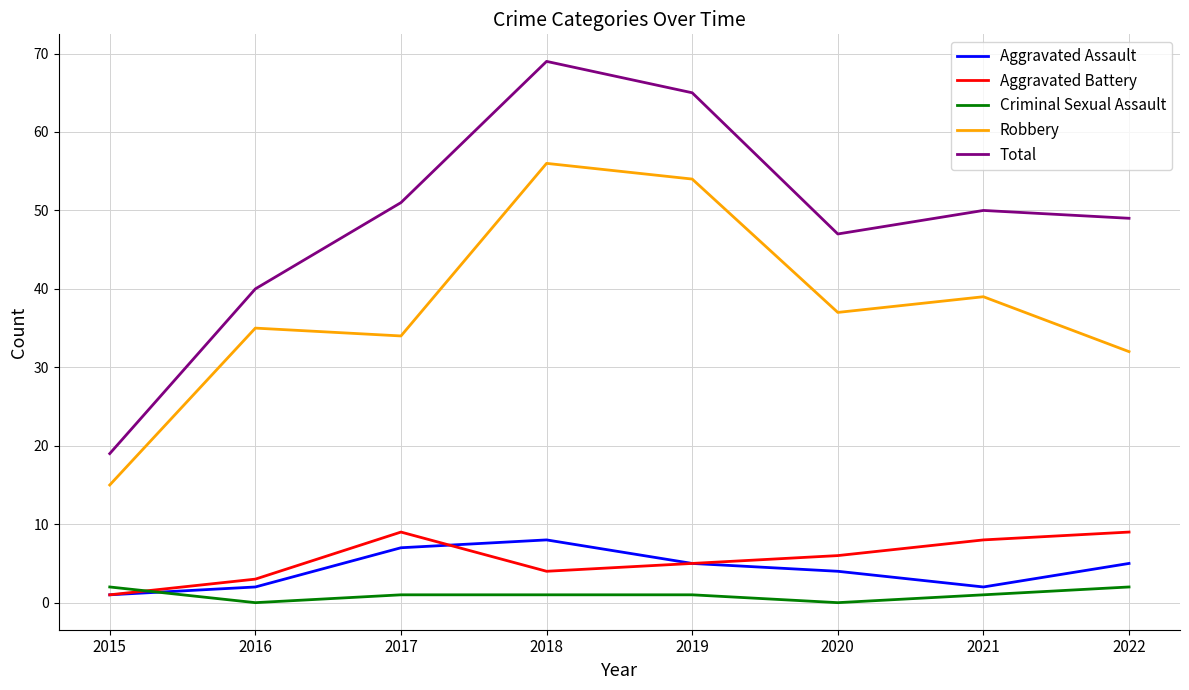

True or false: Total and Aggravated Assault intersect in this chart.

False